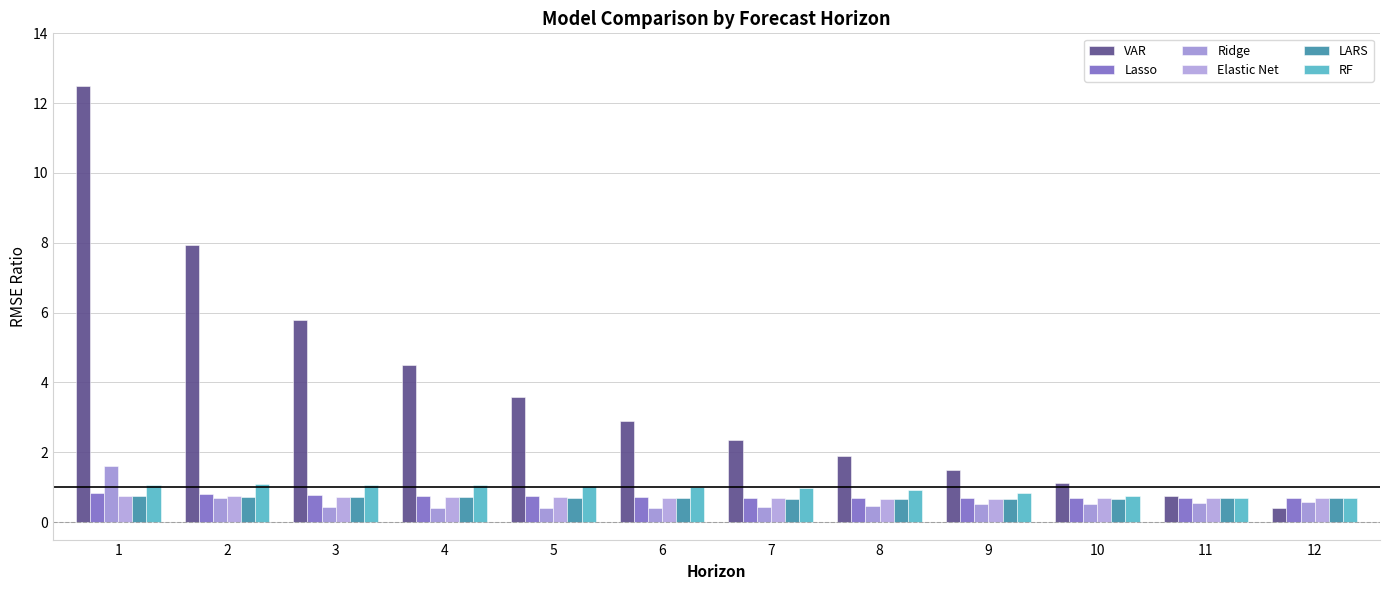

Reading left to right, extract all data points from this chart.

VAR: 12.5	7.9	5.8	4.5	3.6	2.9	2.4	1.9	1.5	1.1	0.7	0.4
Lasso: 0.8	0.8	0.8	0.8	0.7	0.7	0.7	0.7	0.7	0.7	0.7	0.7
Ridge: 1.6	0.7	0.4	0.4	0.4	0.4	0.4	0.5	0.5	0.5	0.6	0.6
Elastic Net: 0.7	0.8	0.7	0.7	0.7	0.7	0.7	0.7	0.7	0.7	0.7	0.7
LARS: 0.7	0.7	0.7	0.7	0.7	0.7	0.7	0.7	0.7	0.7	0.7	0.7
RF: 1.1	1.1	1.1	1.1	1.0	1.0	1.0	0.9	0.8	0.8	0.7	0.7